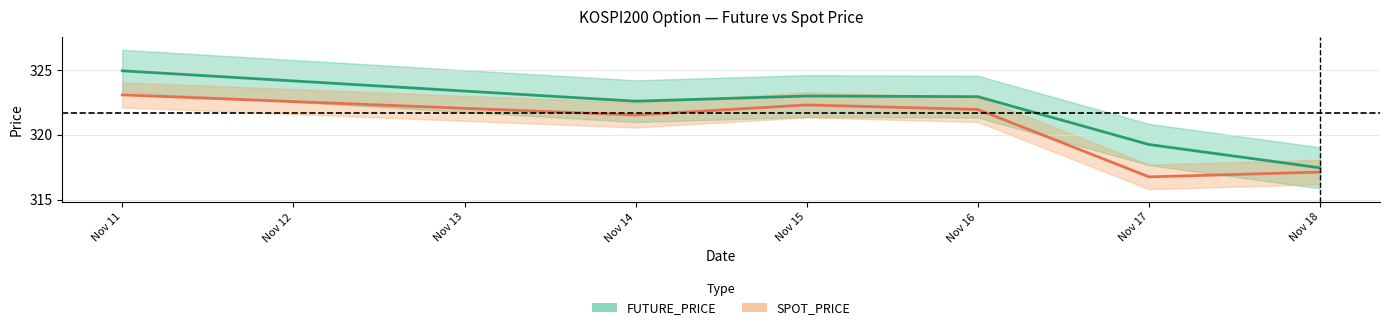

Which series changed the most between Nov 15 and Nov 18?

FUTURE_PRICE